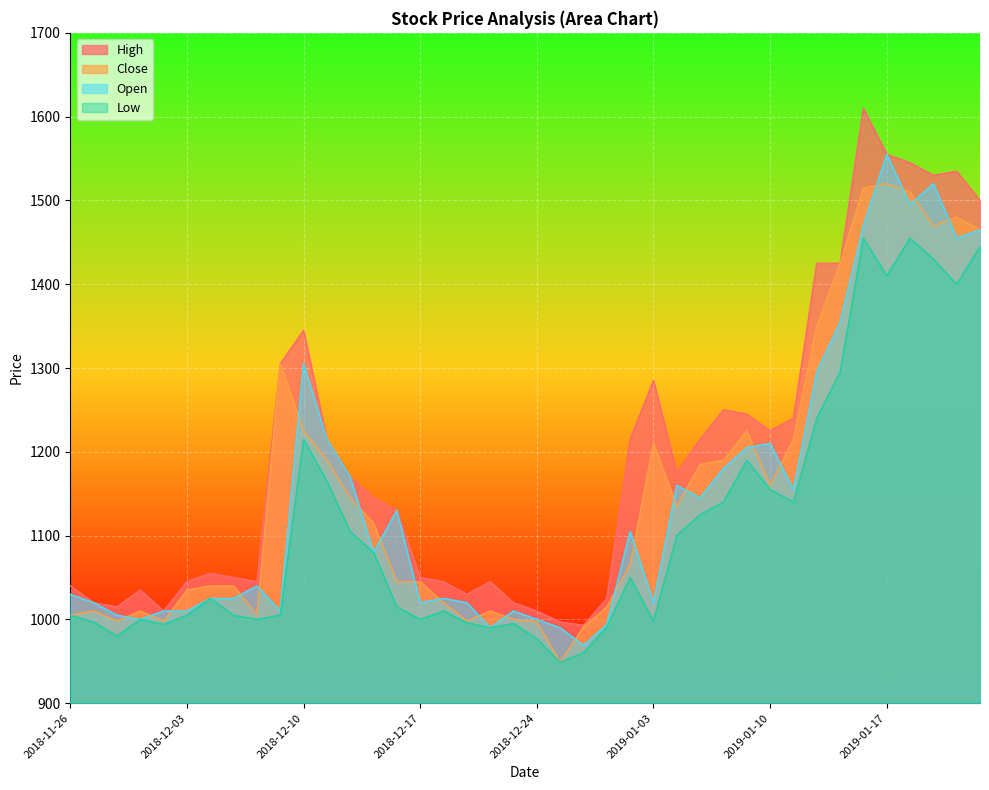

The High series shows 1240 at 31. True or false?

True